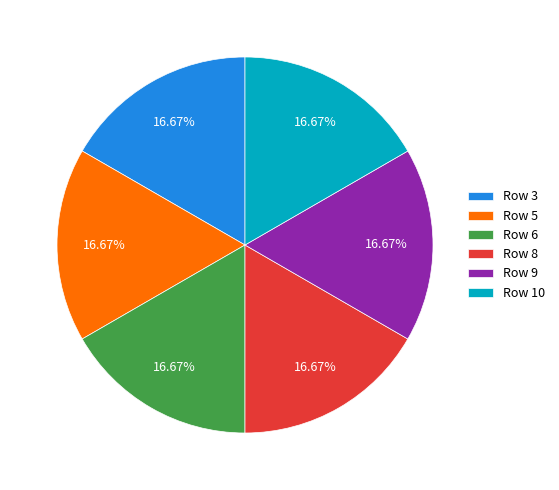

Does Row 3 represent more than half of the total?

No